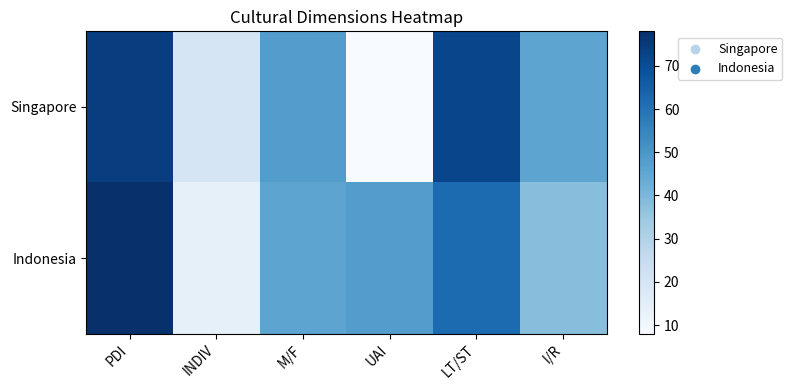

Rank the series at M/F from highest to lowest value.

Singapore, Indonesia